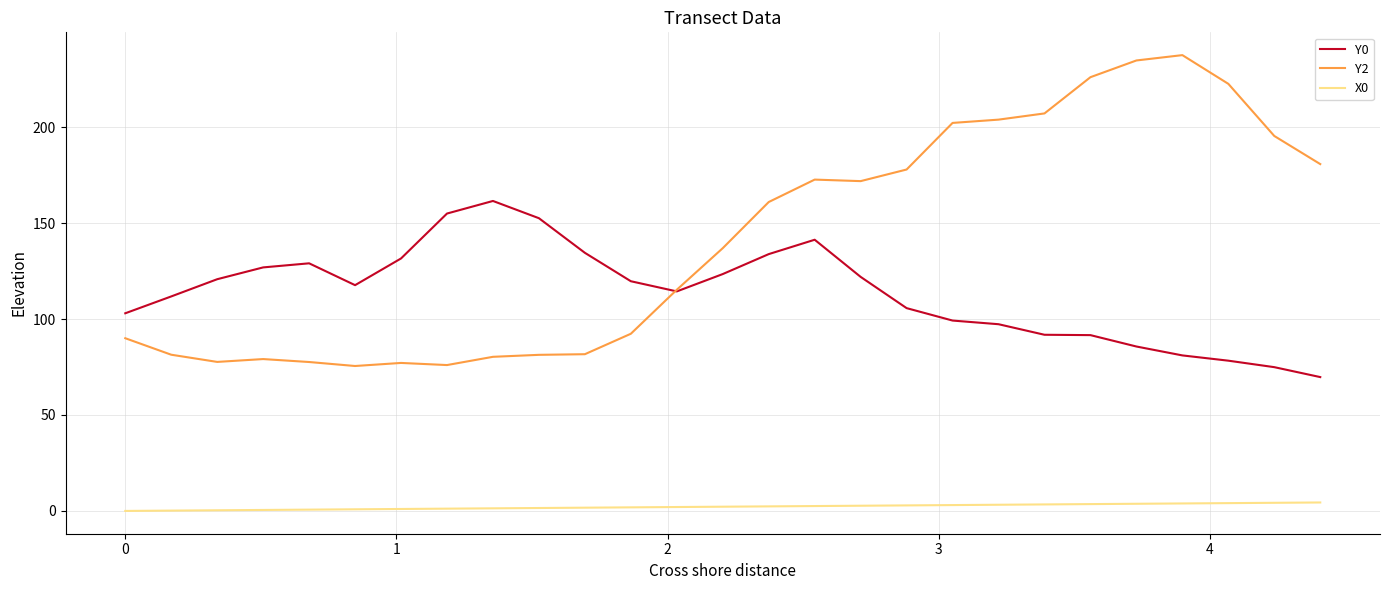

What is the maximum value for Y2?

237.5